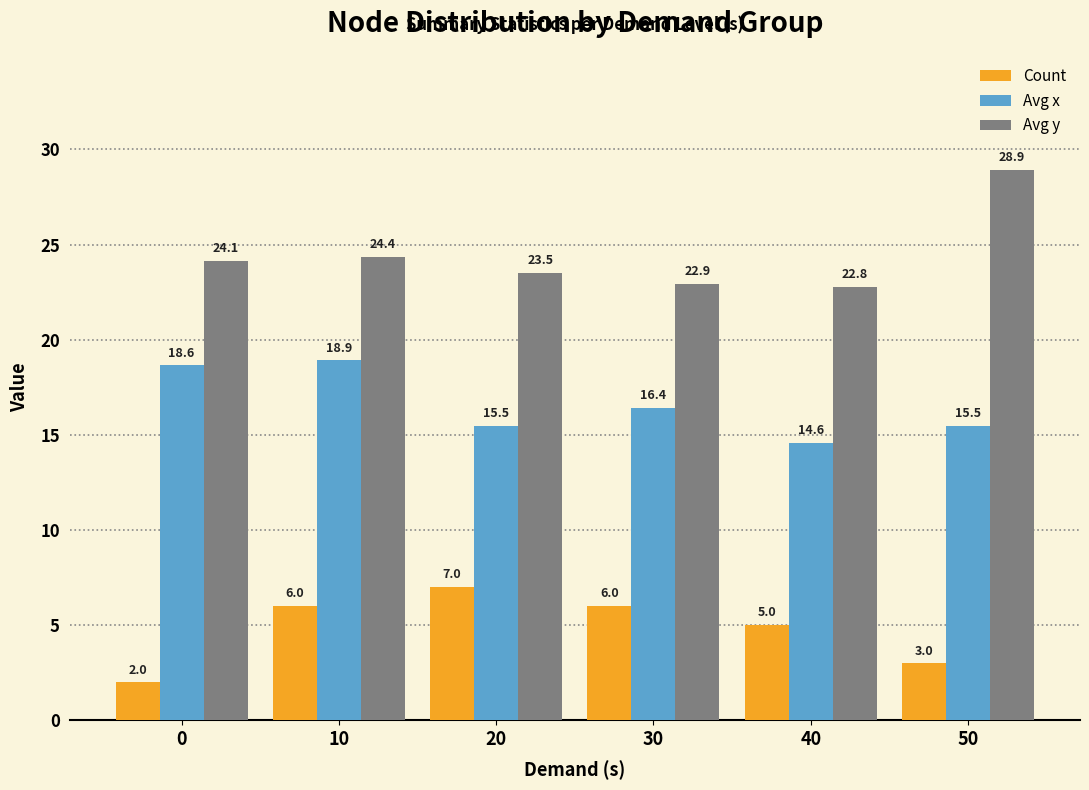

How many bars are there in total?

18